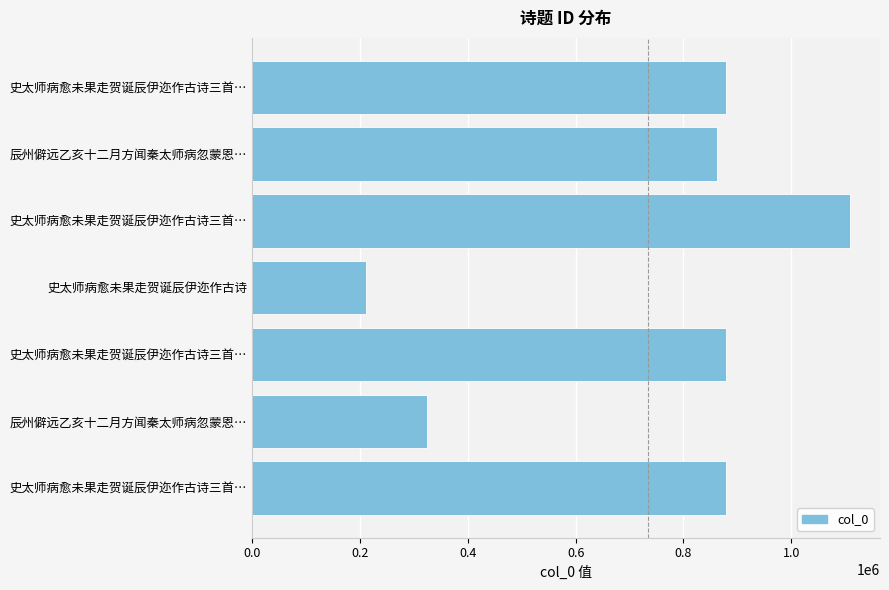

Count the number of data series in this chart.

1